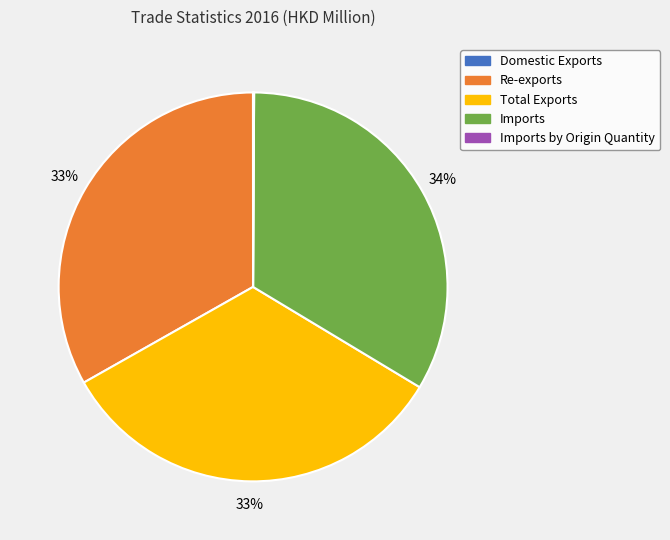

To the nearest percent, what is the difference between the largest and smallest slice percentages?

34%